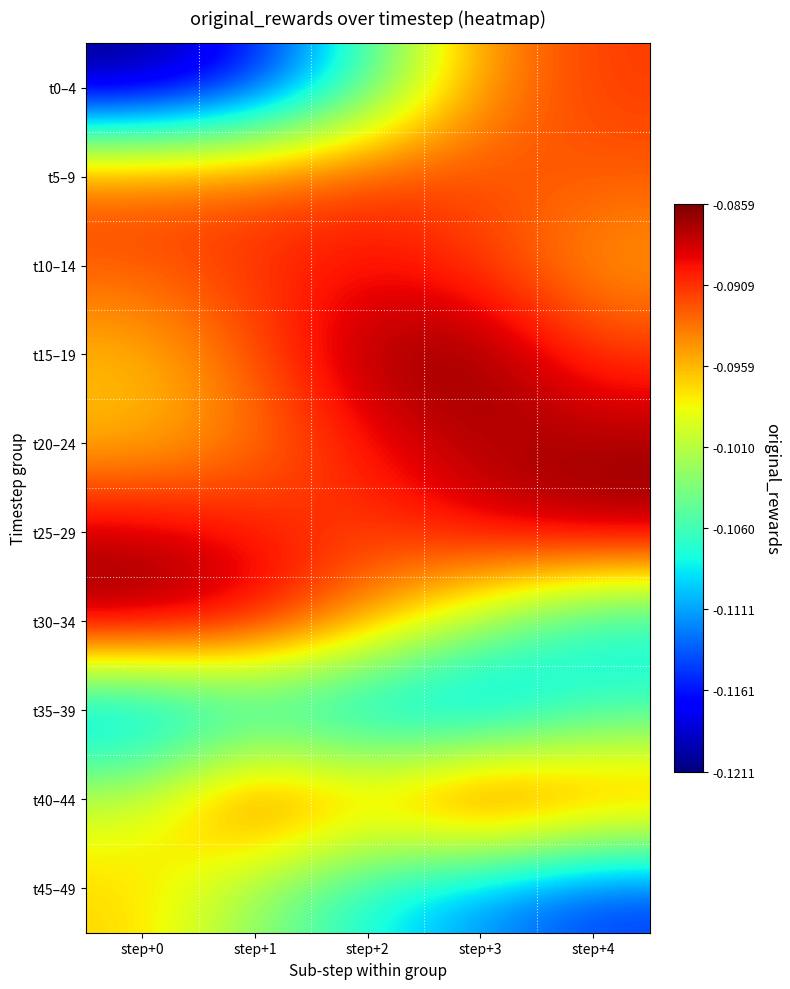

At step+1, list the series in order from smallest to largest.

t0–4, t35–39, t45–49, t20–24, t15–19, t5–9, t10–14, t40–44, t25–29, t30–34